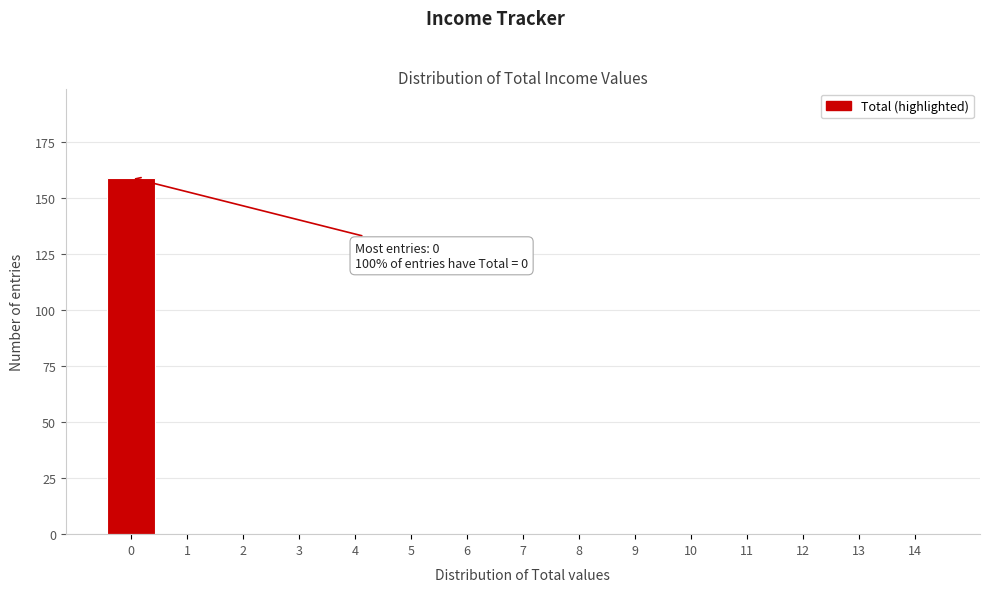

Over which range of the x-axis is the bar tallest?

-0.5 to 0.5